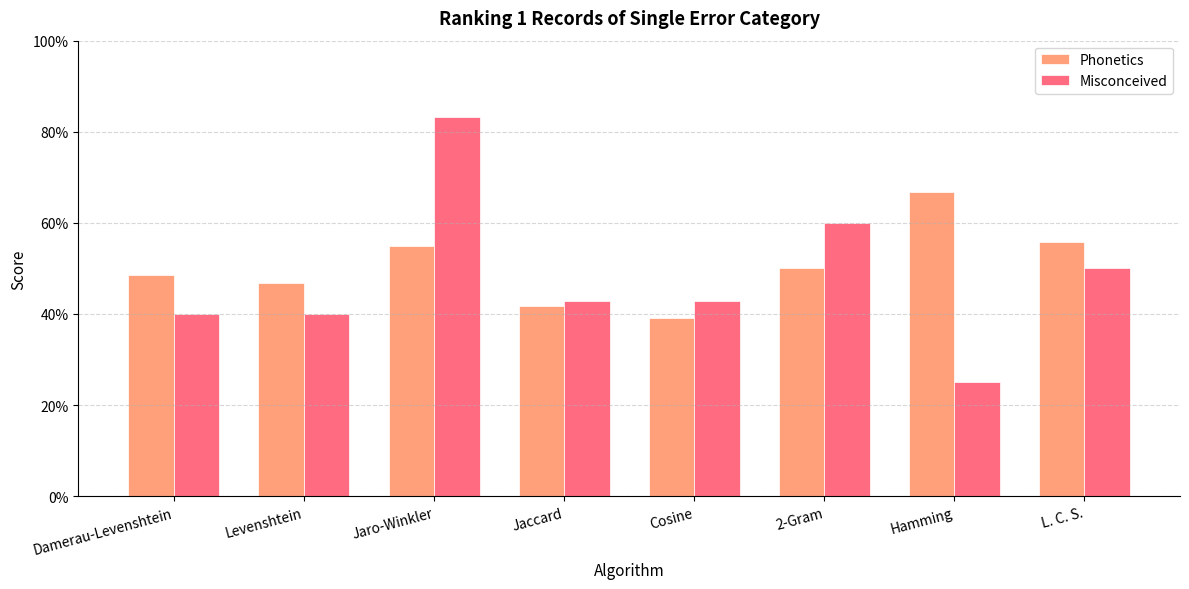

Are the bars grouped side by side (vs. stacked)?

Yes